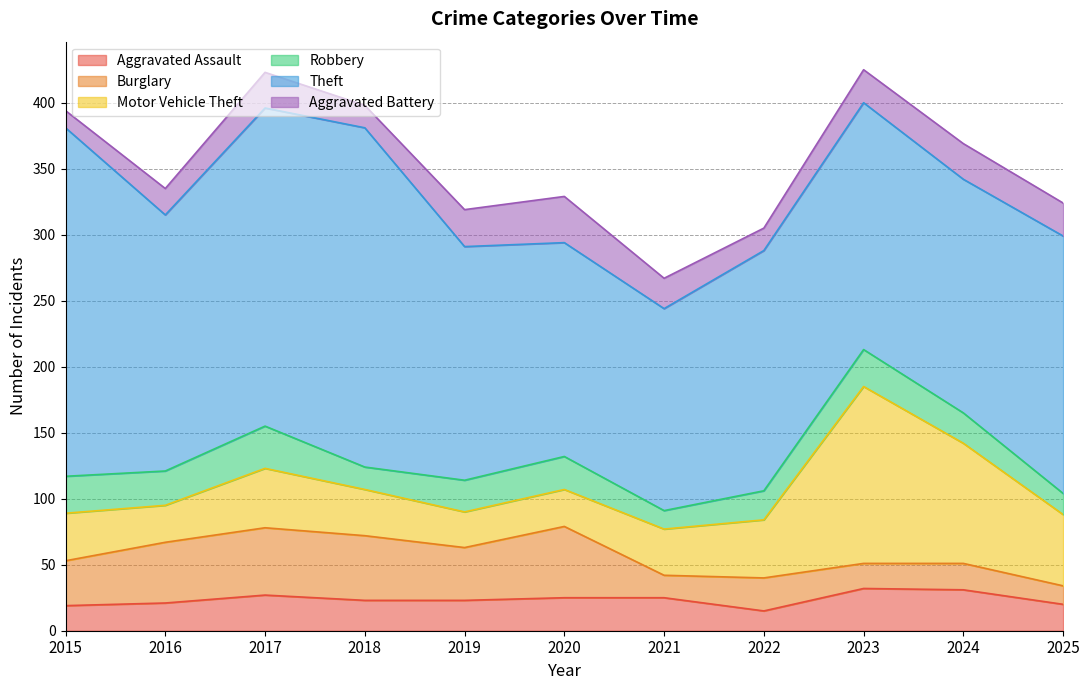

Where does the Burglary series first go above 34?

2016